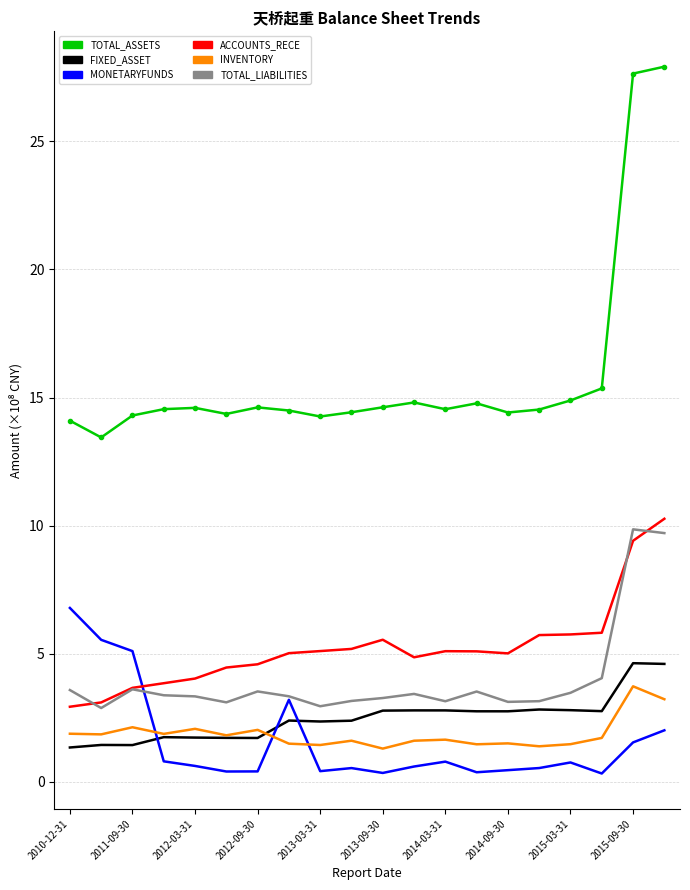

At how many categories does at least one series exceed 9?

20